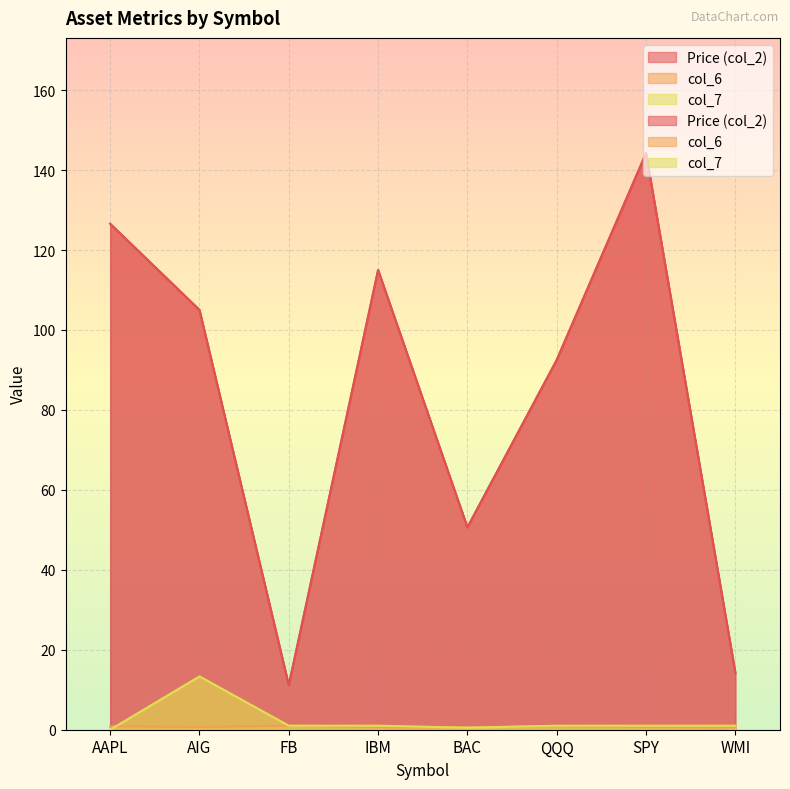

How many data points does each series have?

8